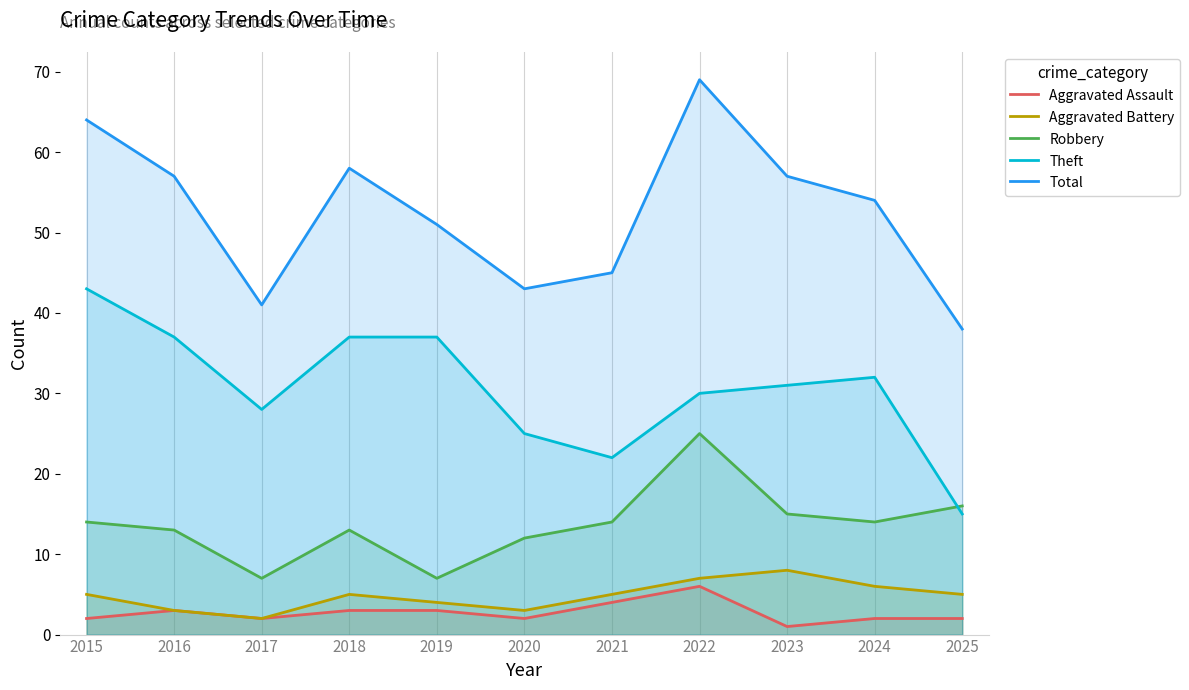

How many lines are shown in the chart?

5